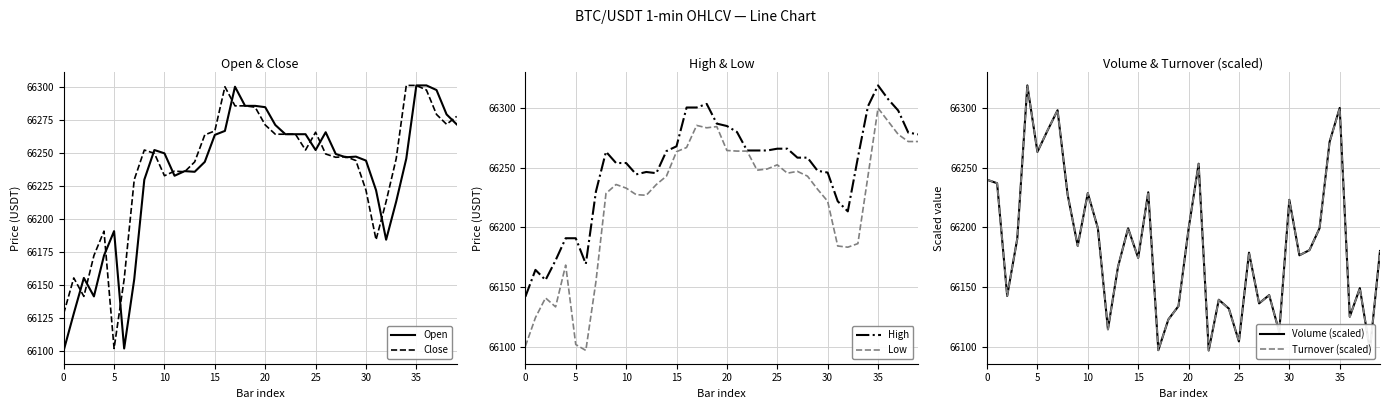

In Close, how many points are lower than both neighbors (excluding endpoints)?

8